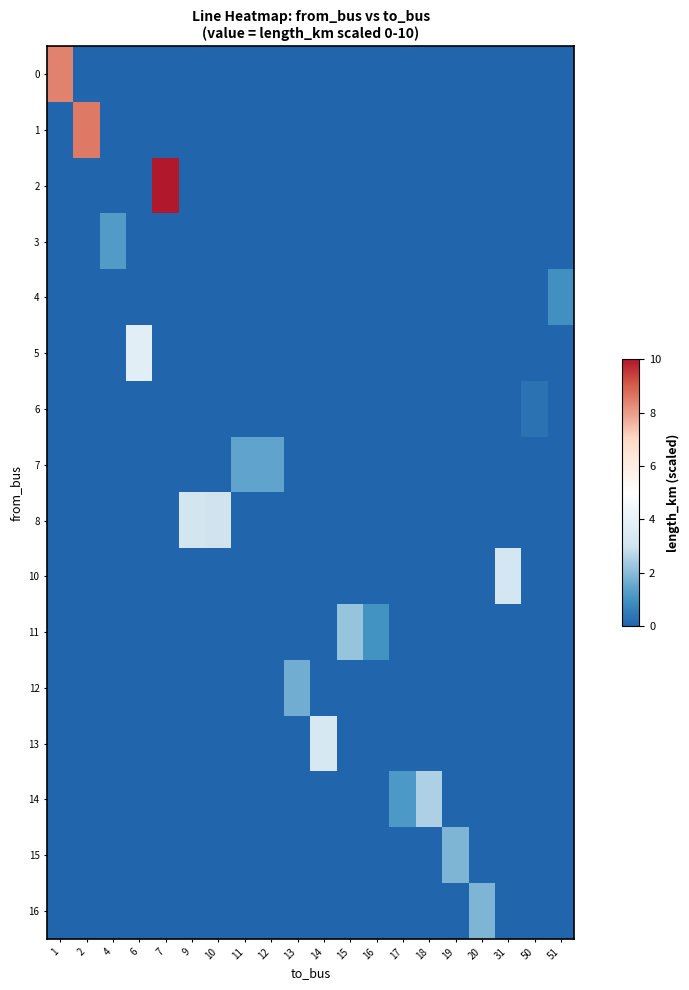

How many categories are shown in the chart?

20